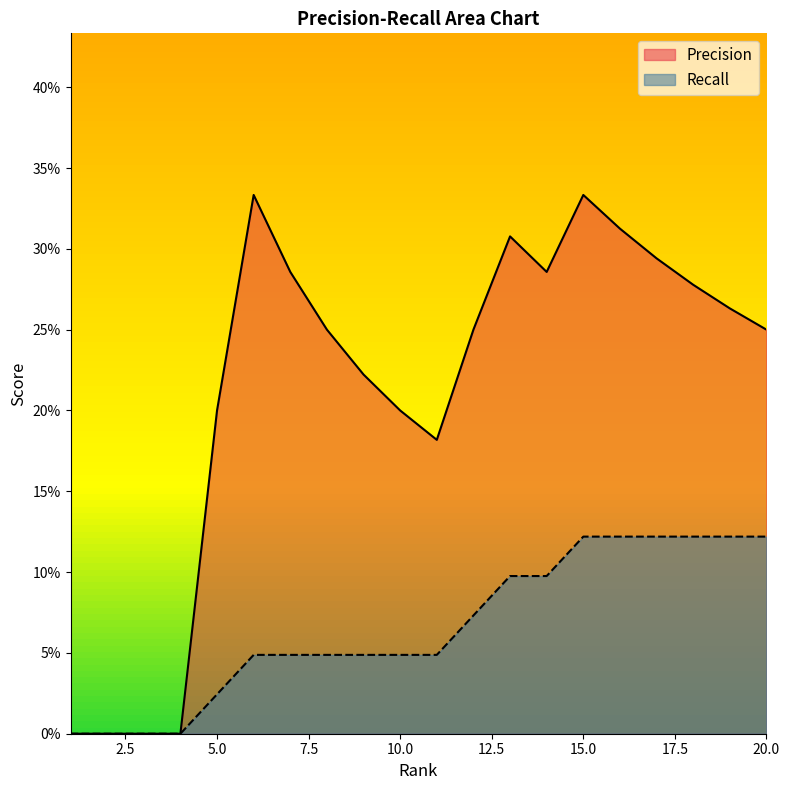

At which category is the sum across all series the highest?

15